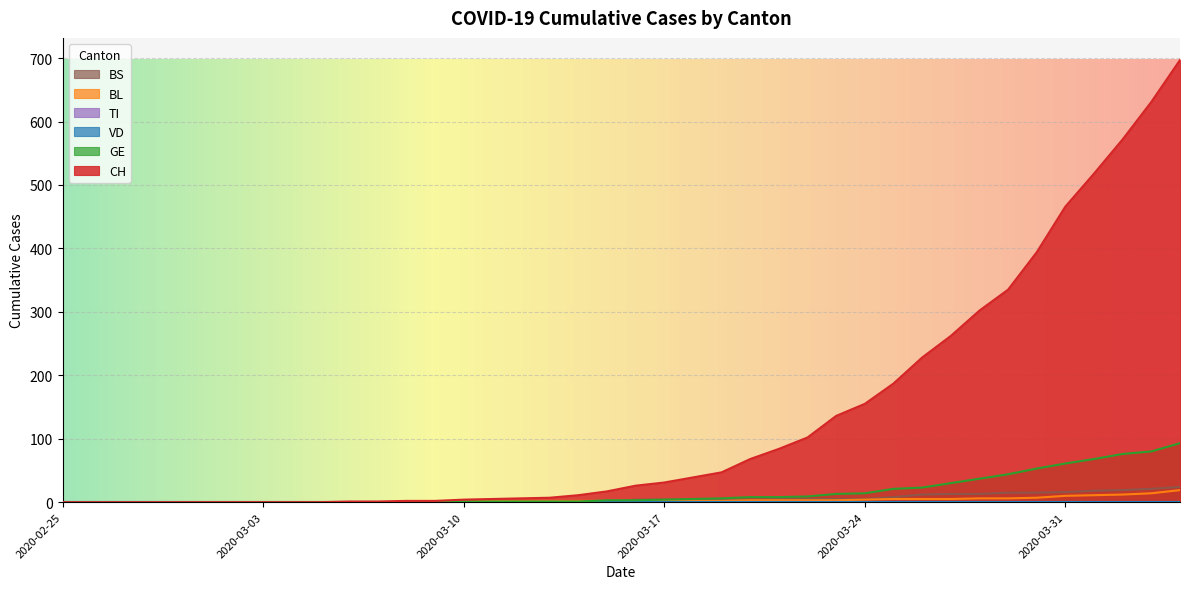

True or false: CH and GE intersect in this chart.

False